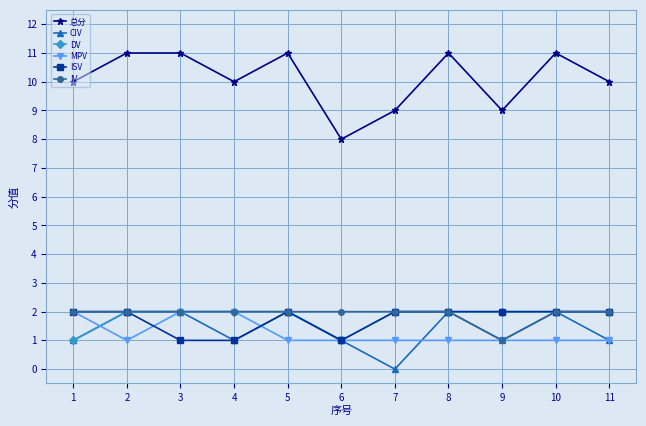

Count the CIV values in the range 1 to 2.

10